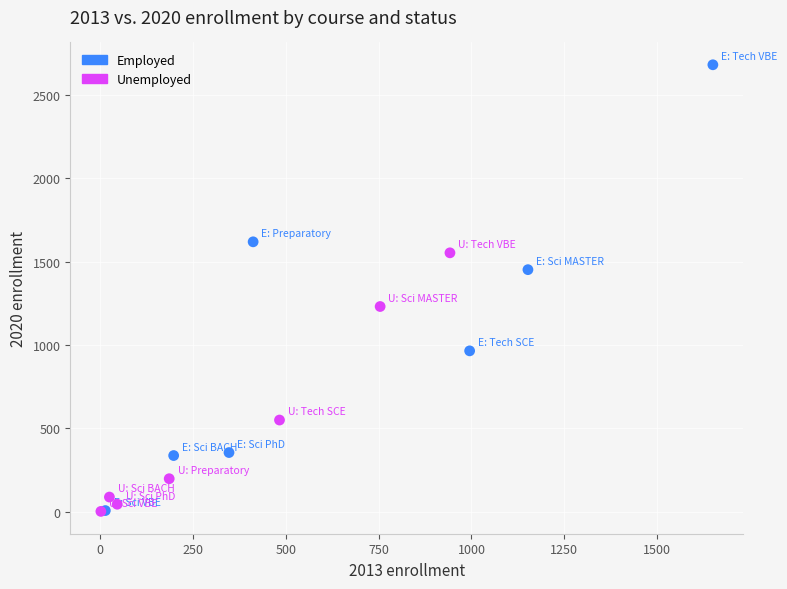

What are all the series names shown in the legend?

Employed, Unemployed